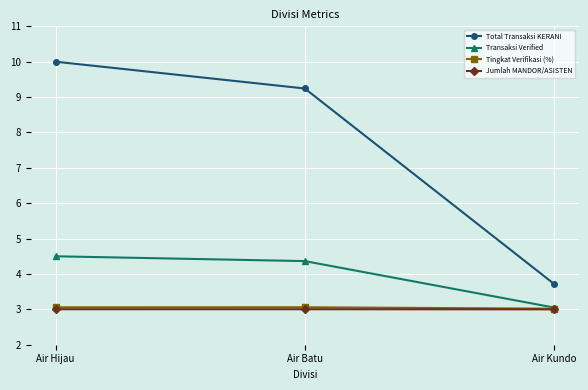

What is the sum of all Tingkat Verifikasi (%) values?

9.1